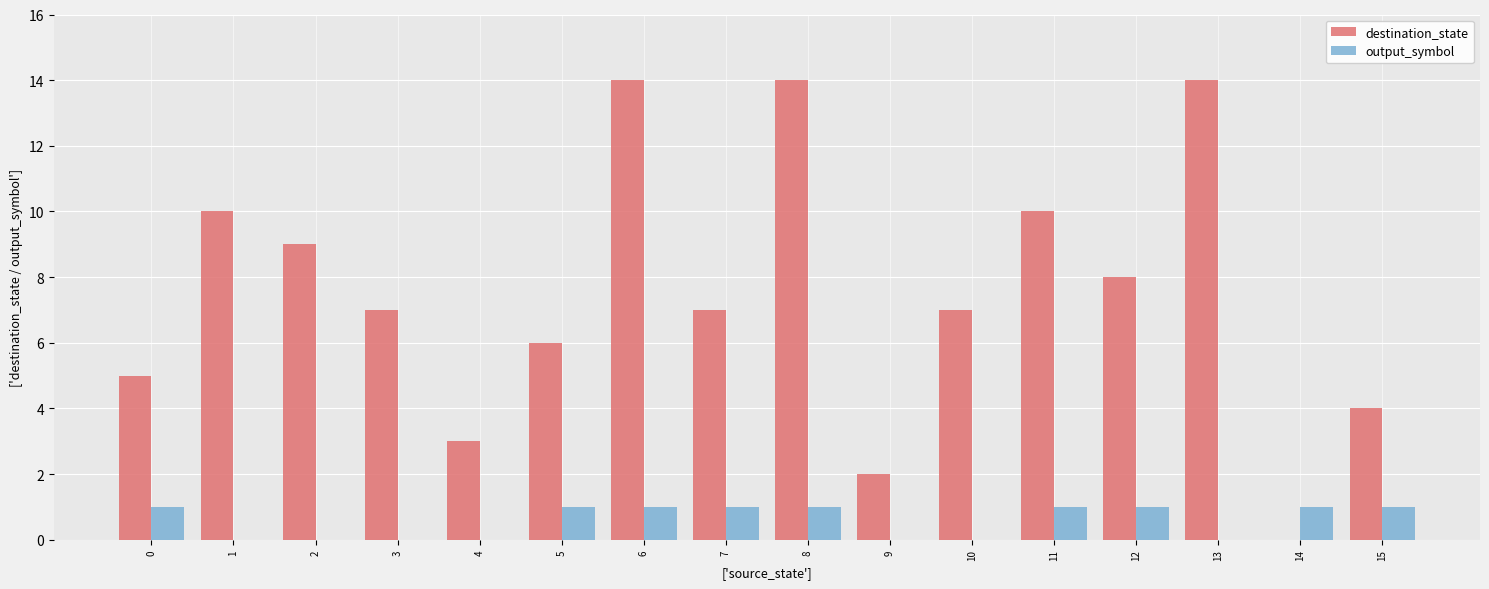

Which series changed the most between 9 and 10?

destination_state